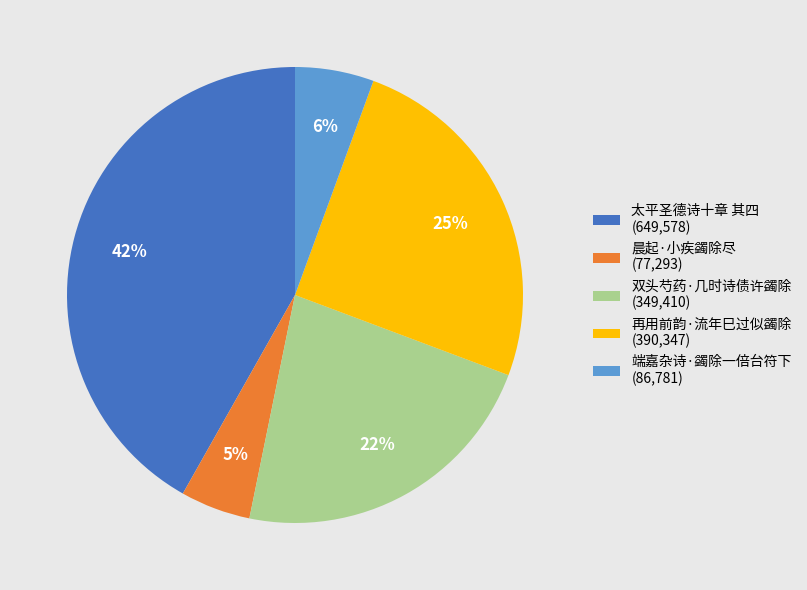

Does 双头芍药·几时诗债许蠲除 represent more than half of the total?

No